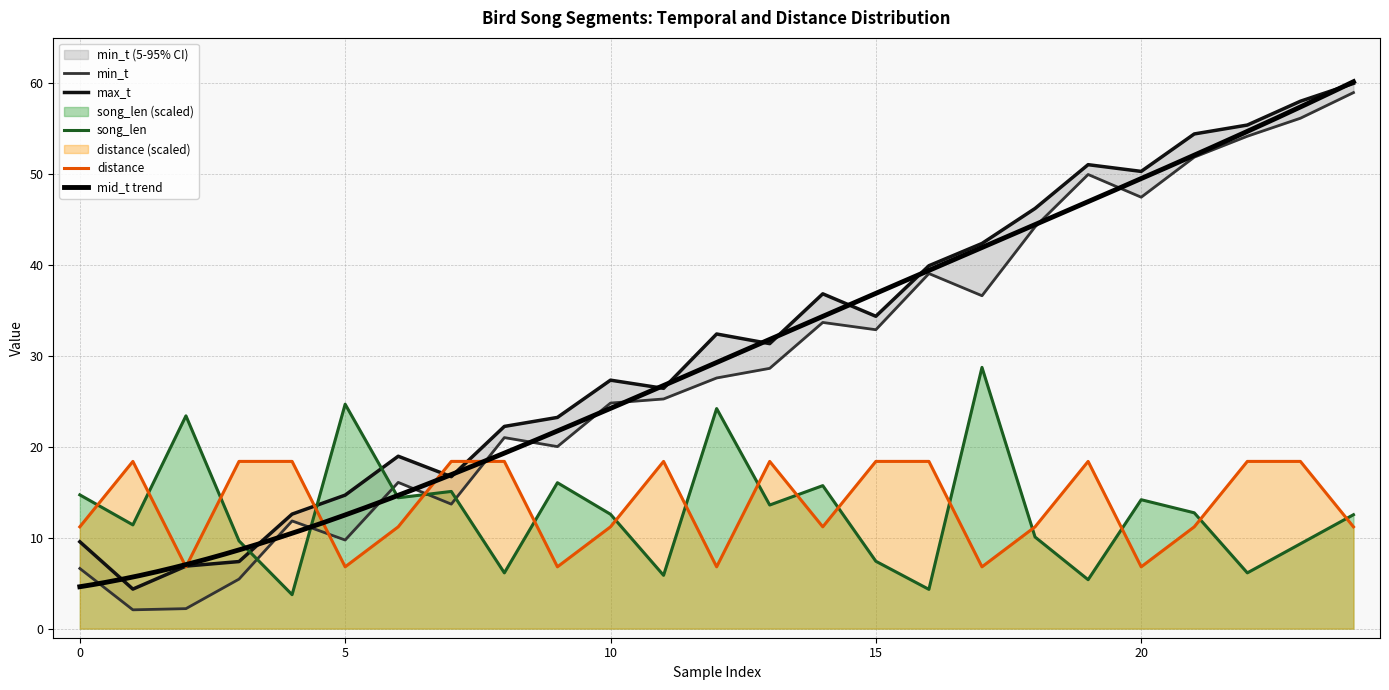

At how many categories does at least one series exceed 12?

25